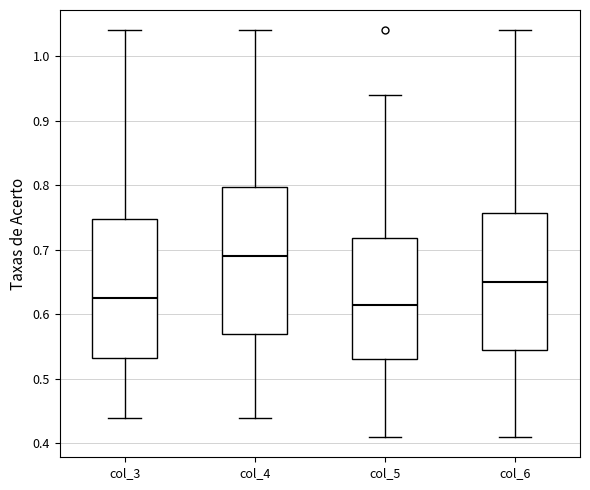

Comparing the boxes themselves (not the whiskers), which one is the tallest?

col_4